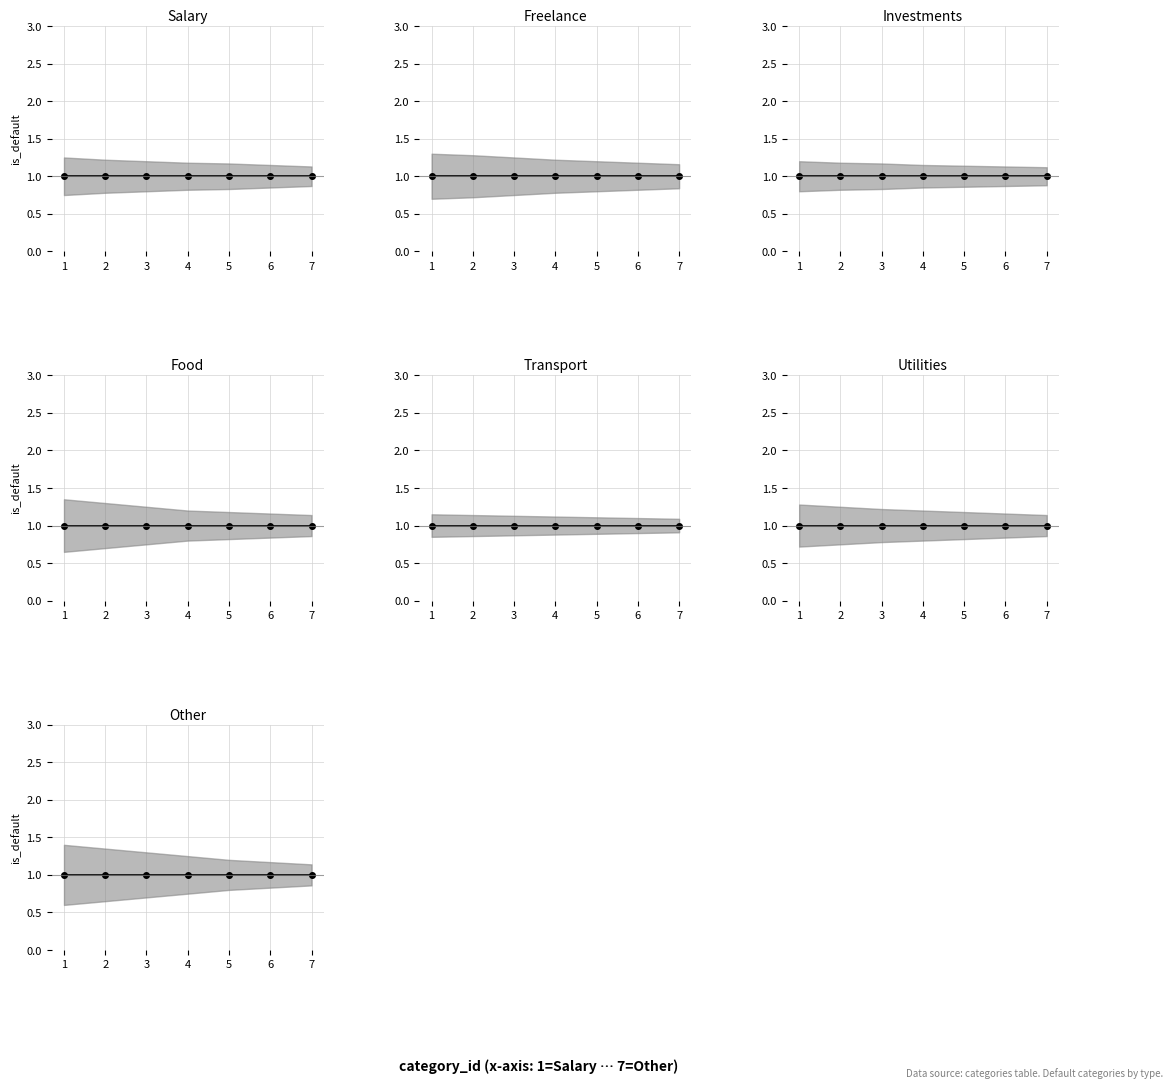

What position from the left is Other?

7